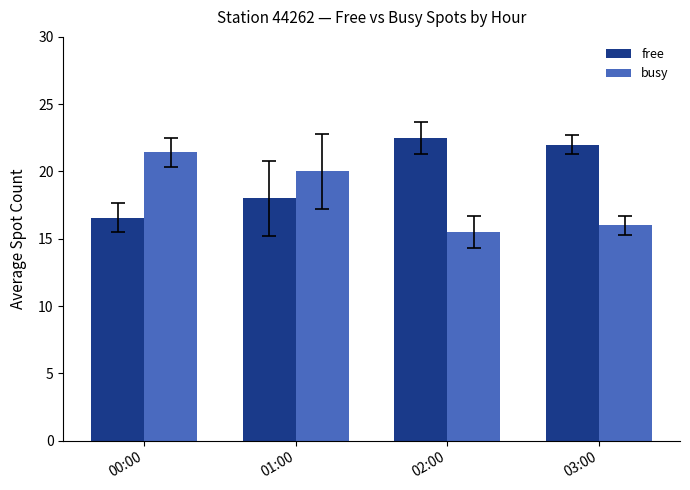

How many groups of bars are there?

4